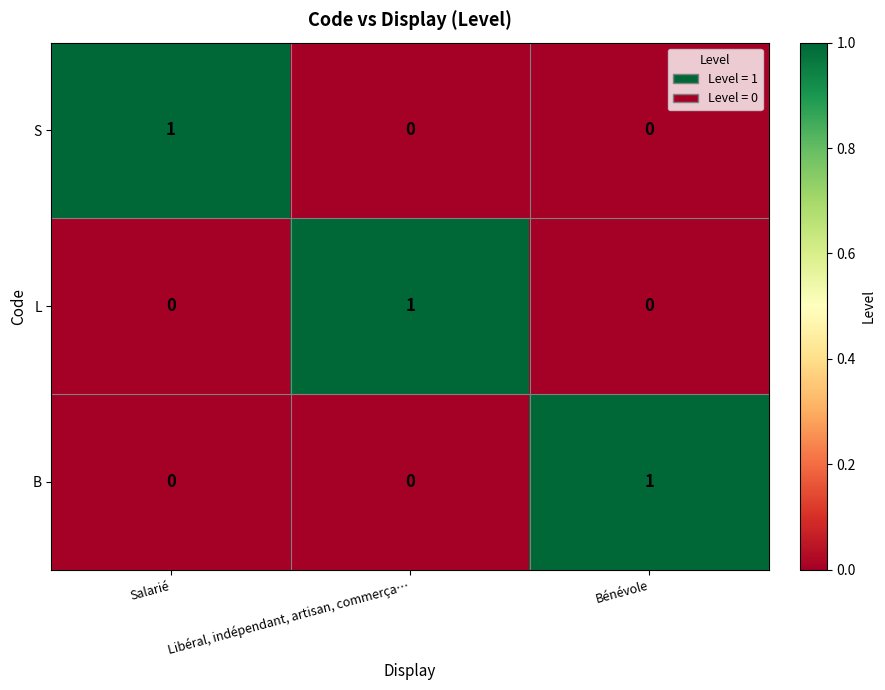

At which label does B reach its peak?

Bénévole